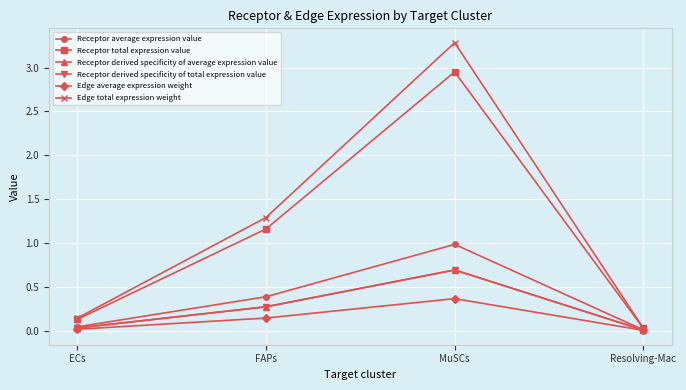

List the labels in order of Receptor total expression value value, smallest first.

Resolving-Mac, ECs, FAPs, MuSCs